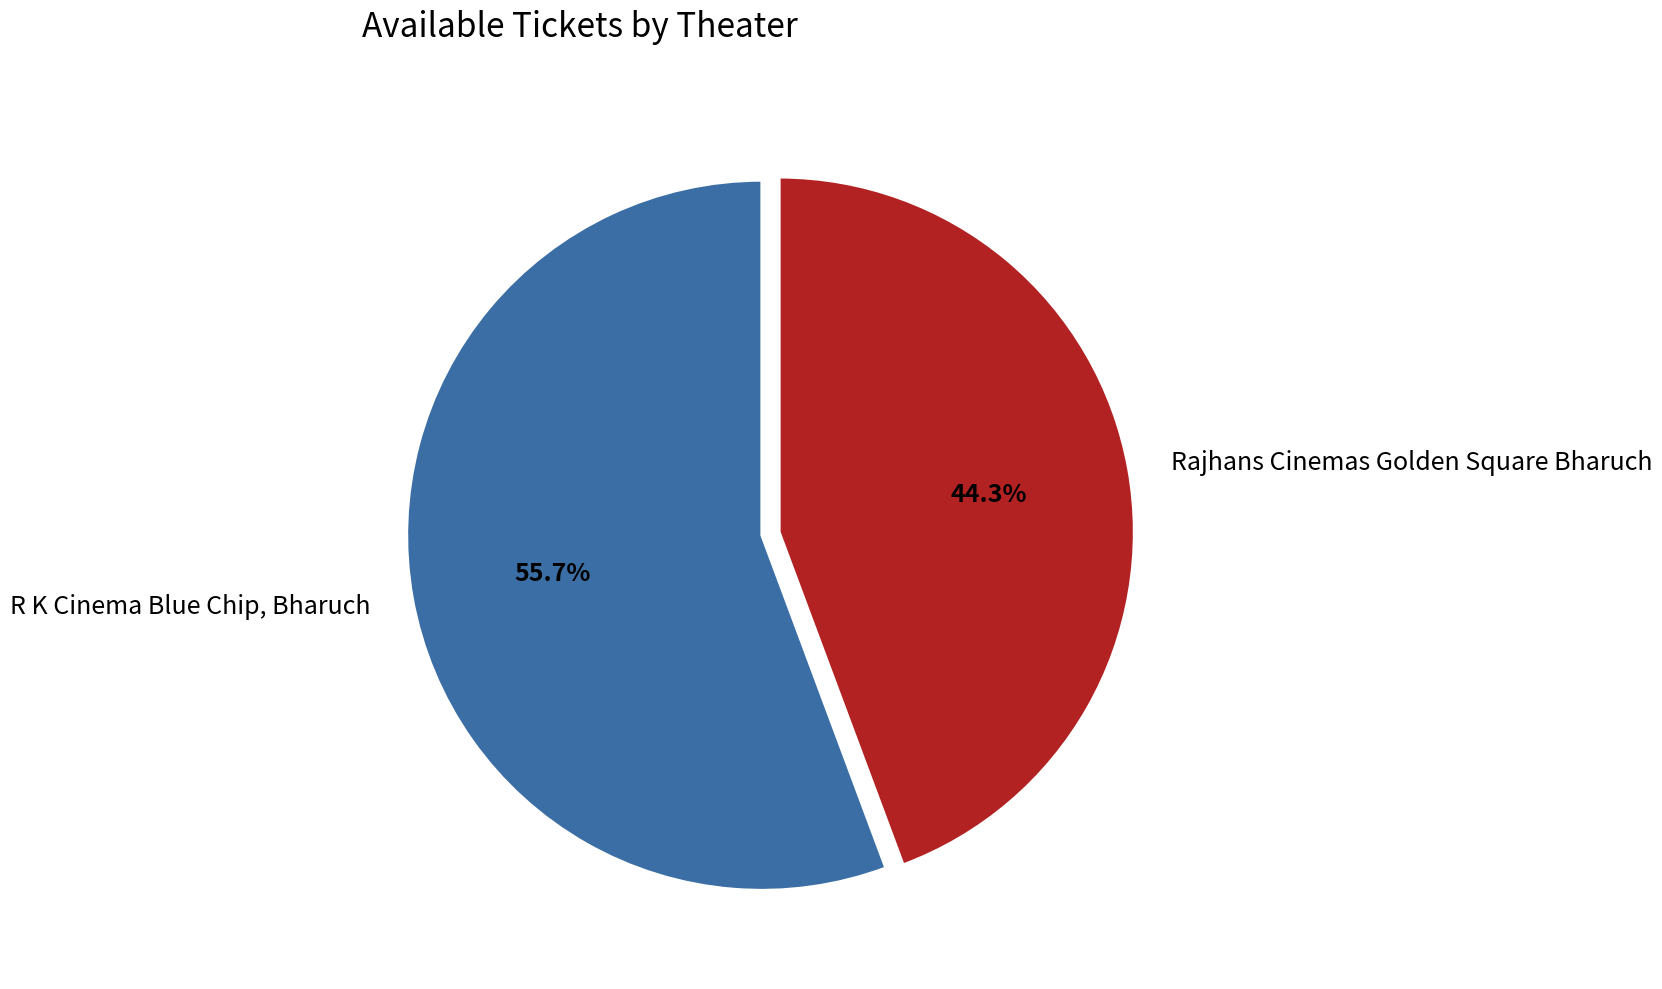

Which category accounts for the majority?

R K Cinema Blue Chip, Bharuch